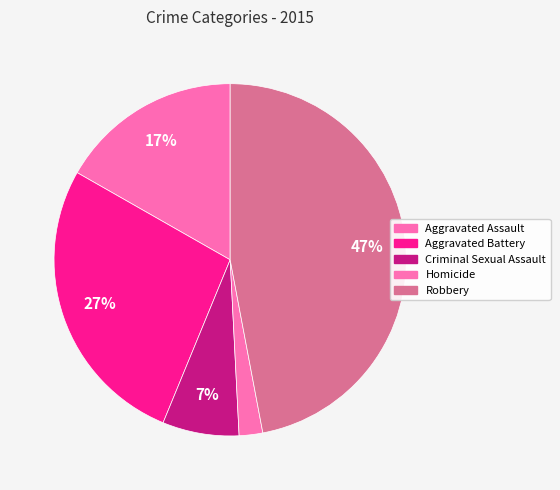

Is there a majority slice in this chart?

No